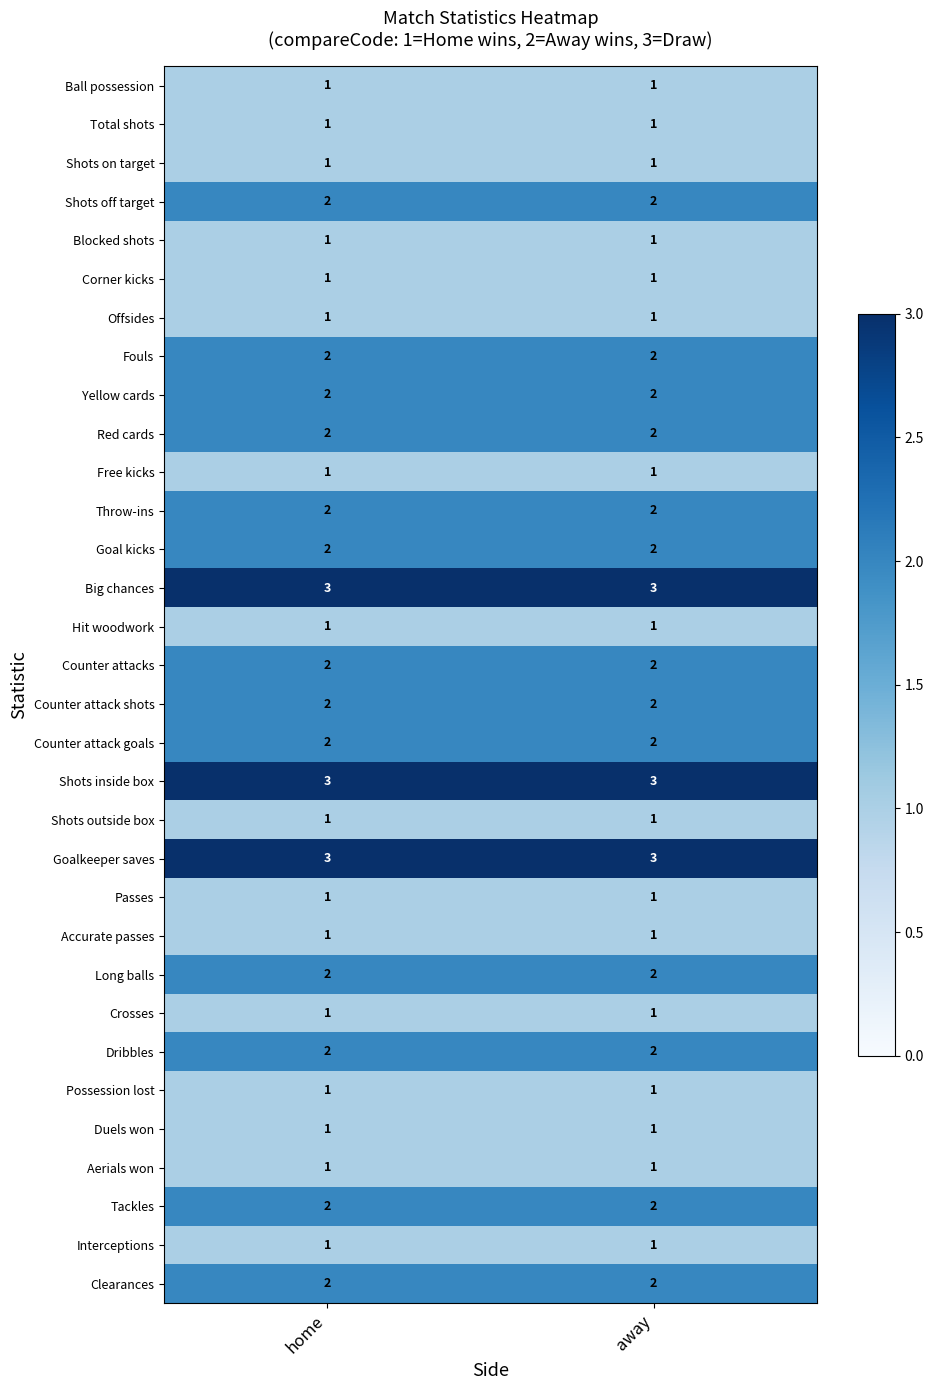

The Free kicks series shows 1 at away. True or false?

True